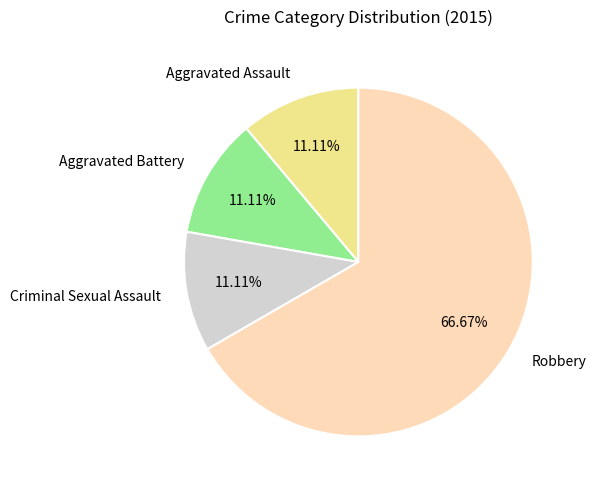

To the nearest percent, what portion does Criminal Sexual Assault represent?

11%